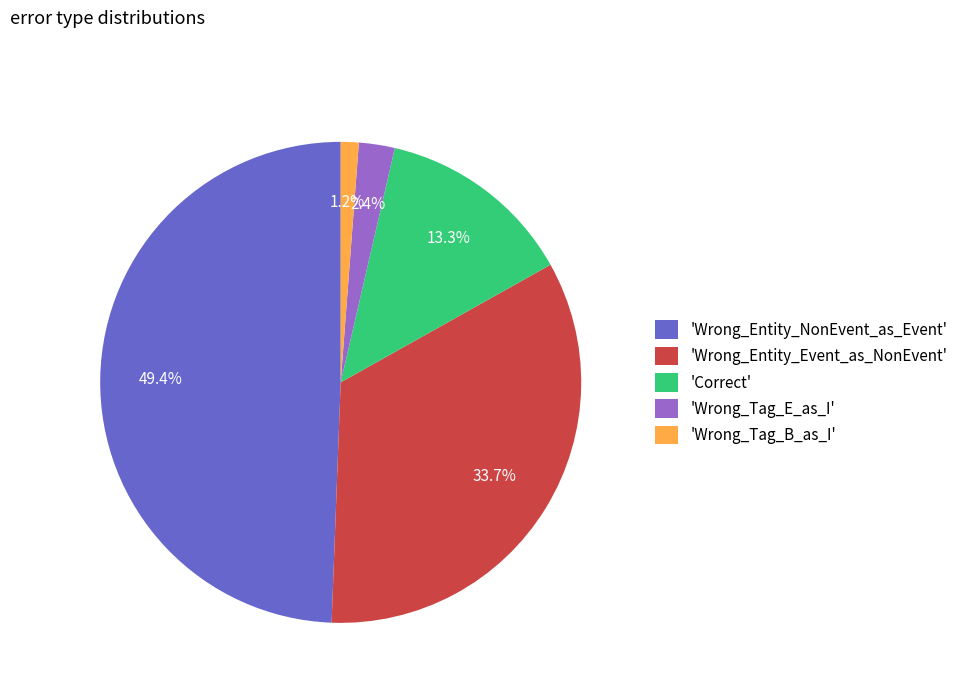

Combined, what portion of the pie is 'Wrong_Tag_B_as_I' and 'Wrong_Tag_E_as_I'?

3.6%